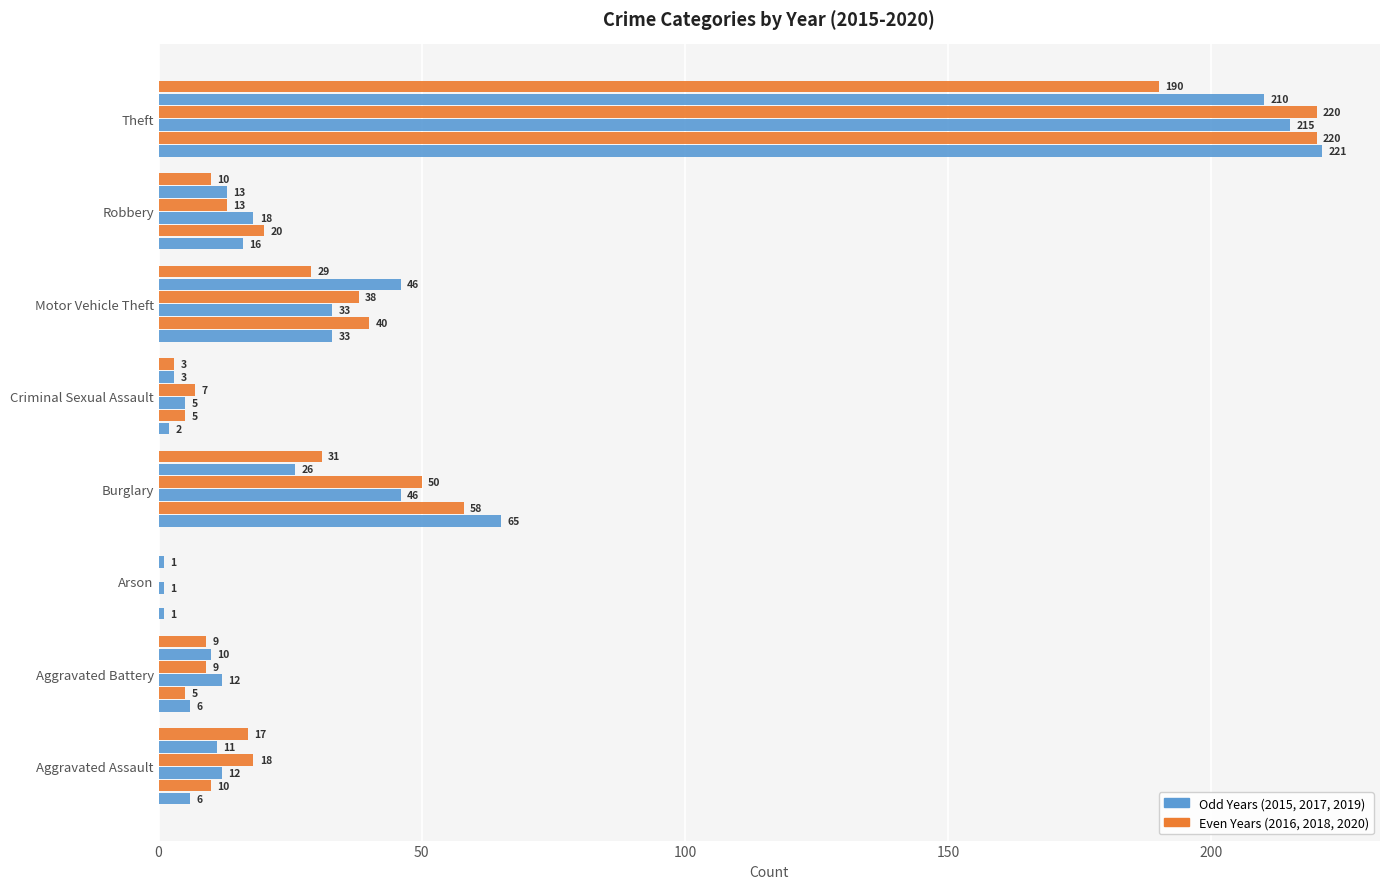

What is the label of the 3rd bar from the left?

Arson